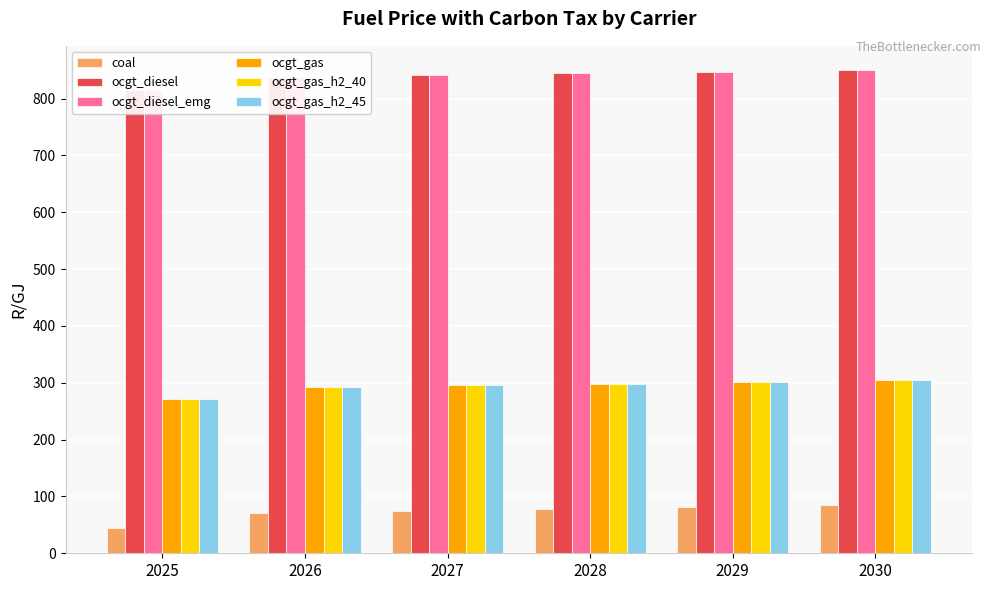

Which category has the lowest value in the ocgt_diesel_emg series?

2025